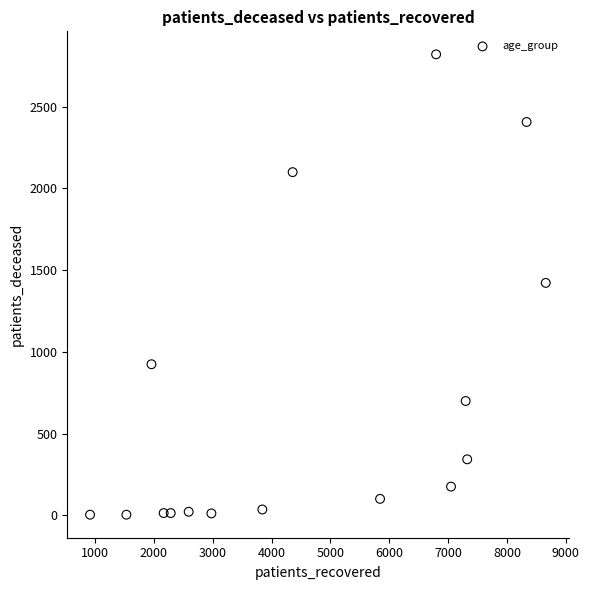

What is the range of X values (max minus min)?

7740